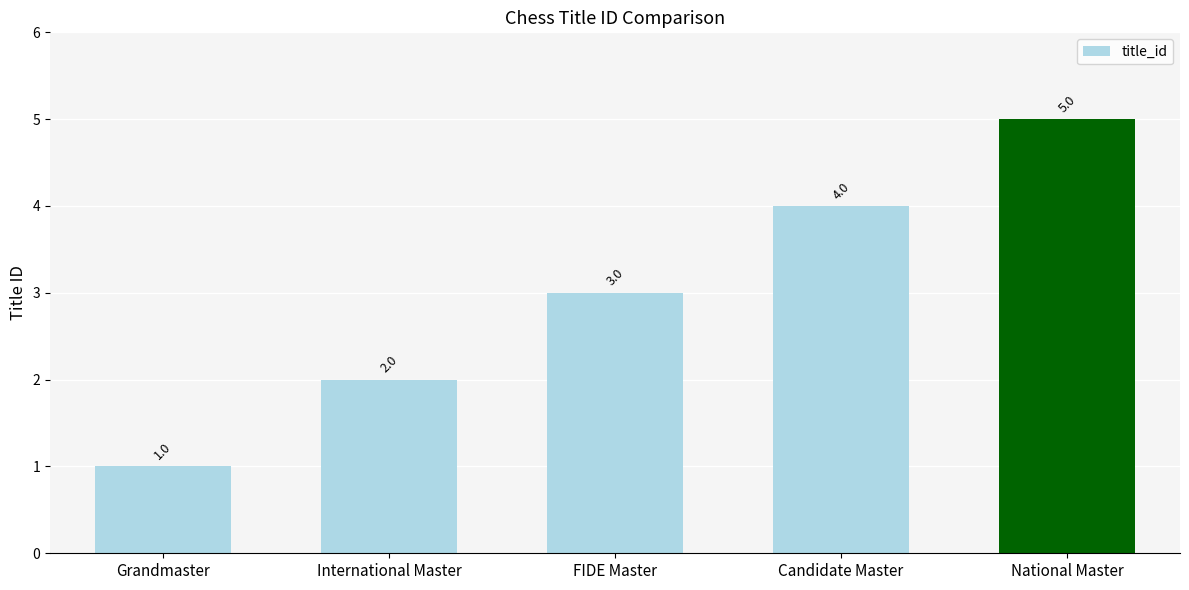

The value at International Master is 3. True or false?

False